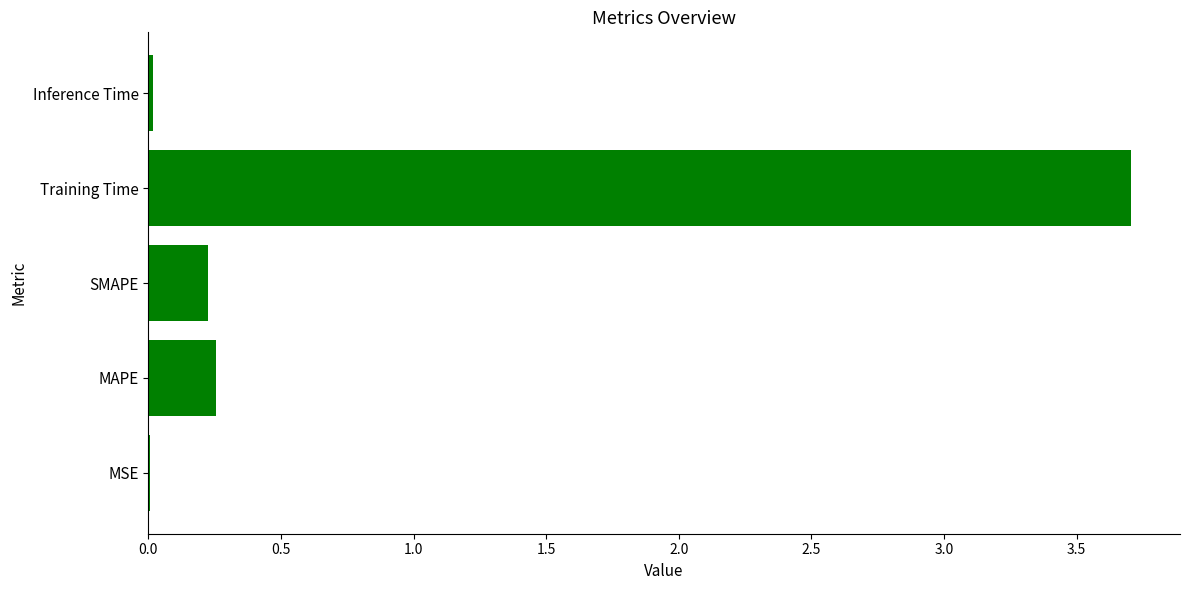

What is the change in value from MAPE to Training Time?

+3.5